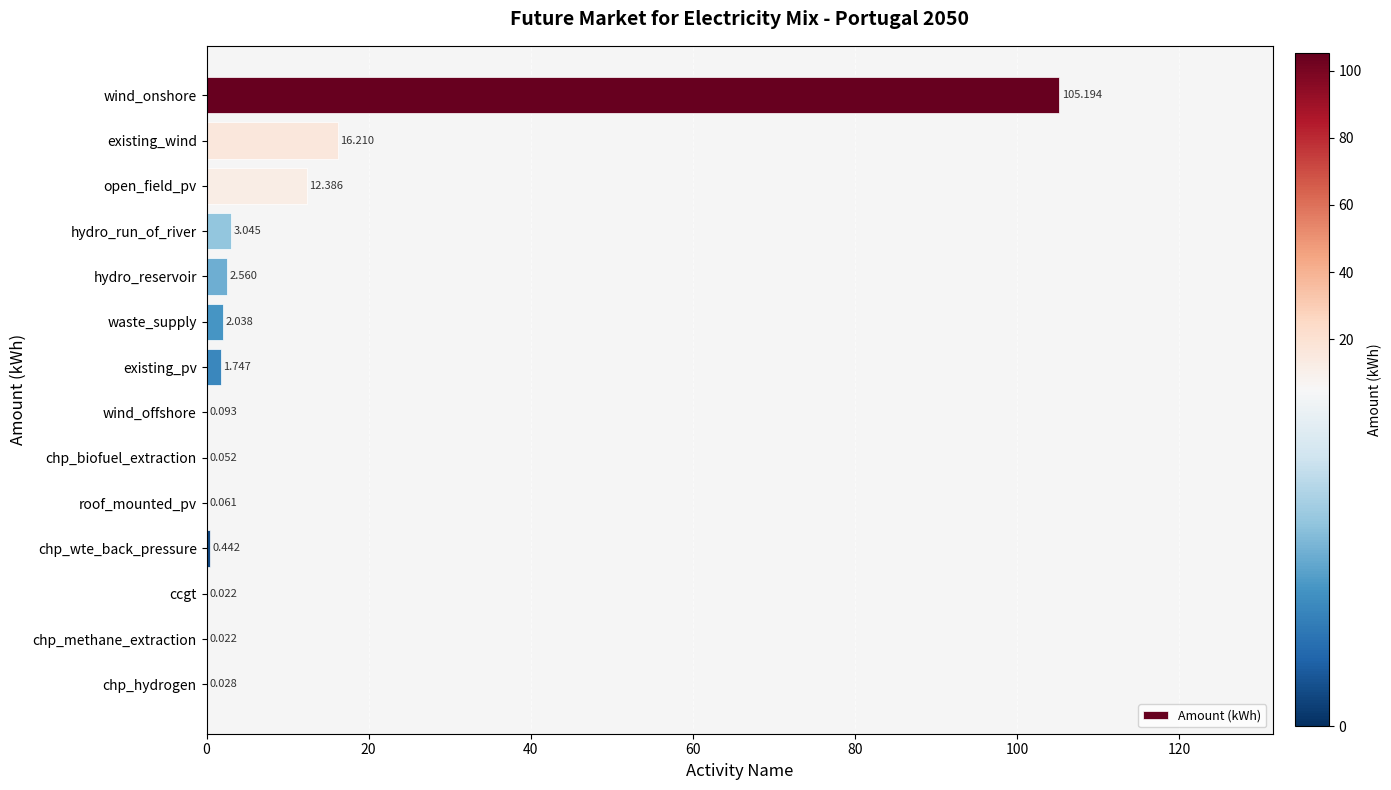

Between roof_mounted_pv and open_field_pv, which is larger?

open_field_pv